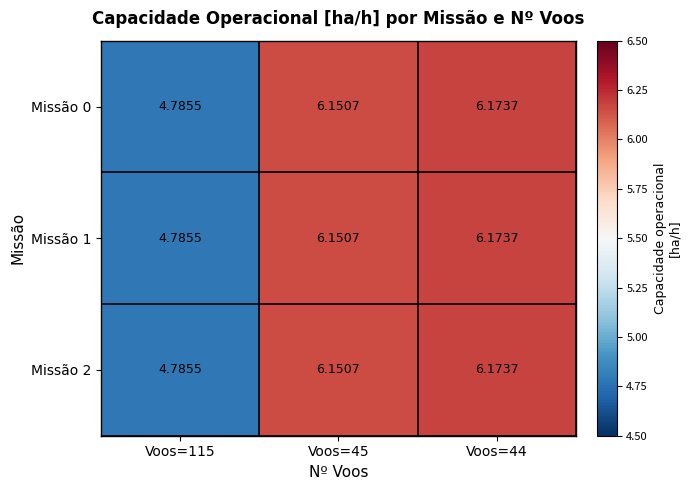

How many data points in Missão 0 are less than 6?

1